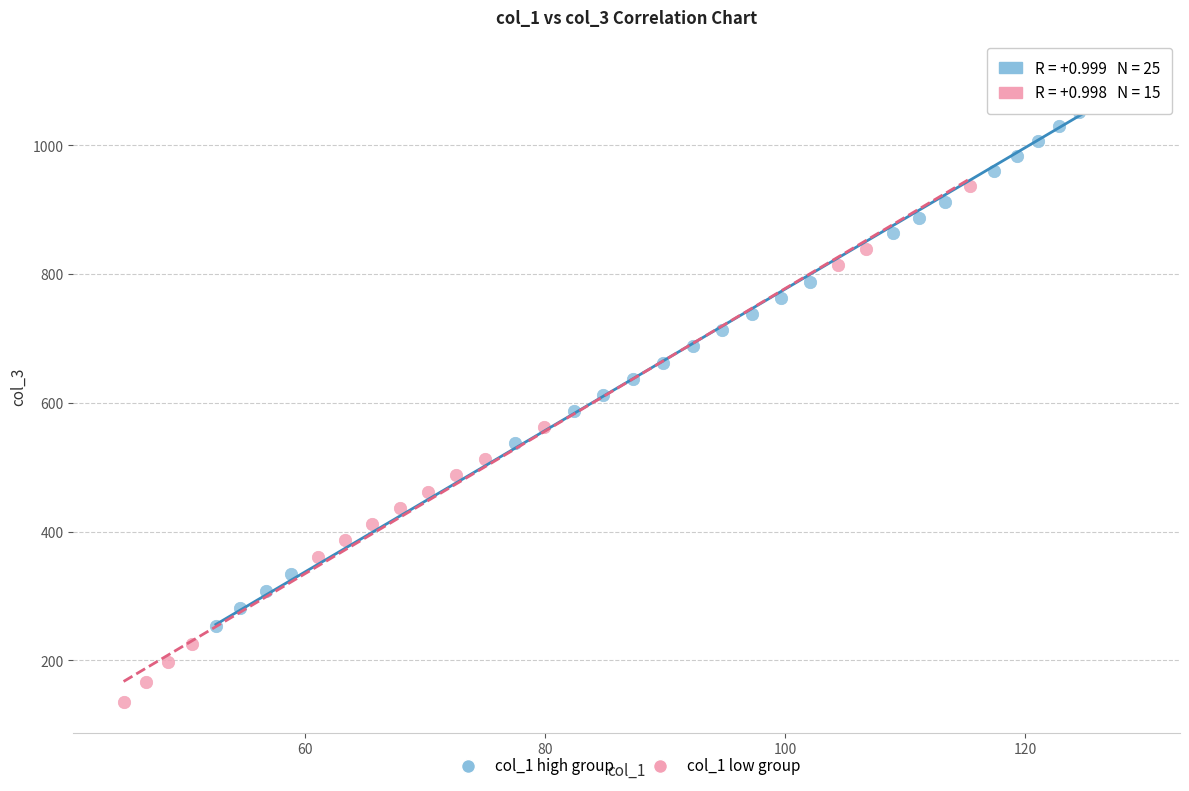

Which series reaches the maximum Y coordinate?

col_1 high group